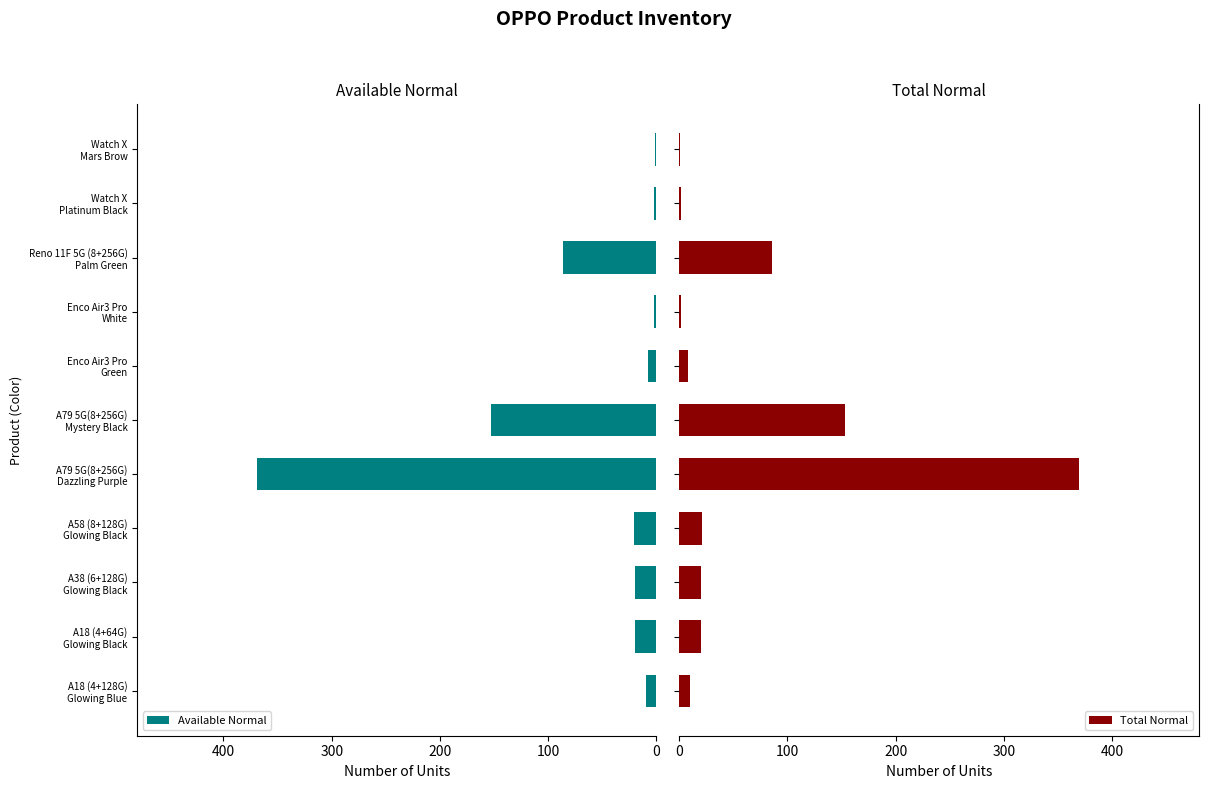

Rank the series at Watch X Platinum Black from lowest to highest value.

Available Normal, Total Normal